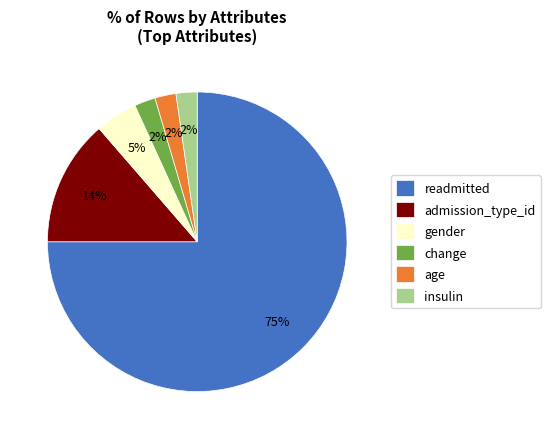

To the nearest percent, what portion does insulin represent?

2%